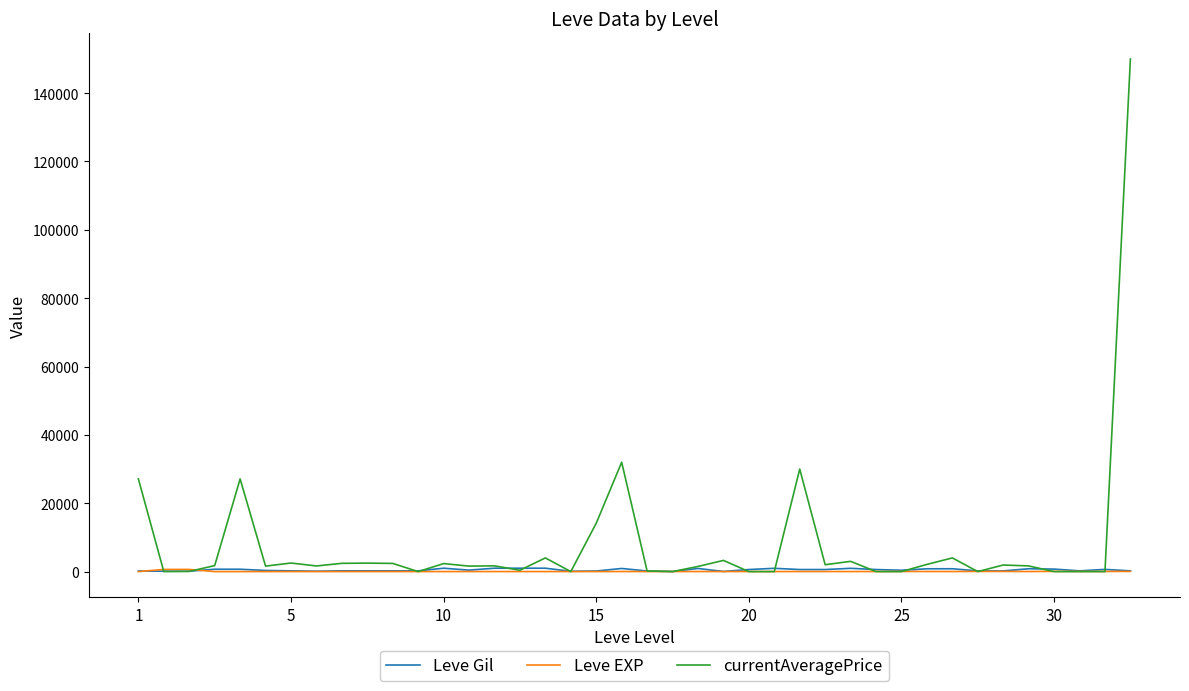

How many values in the currentAveragePrice series are below 1684?

20